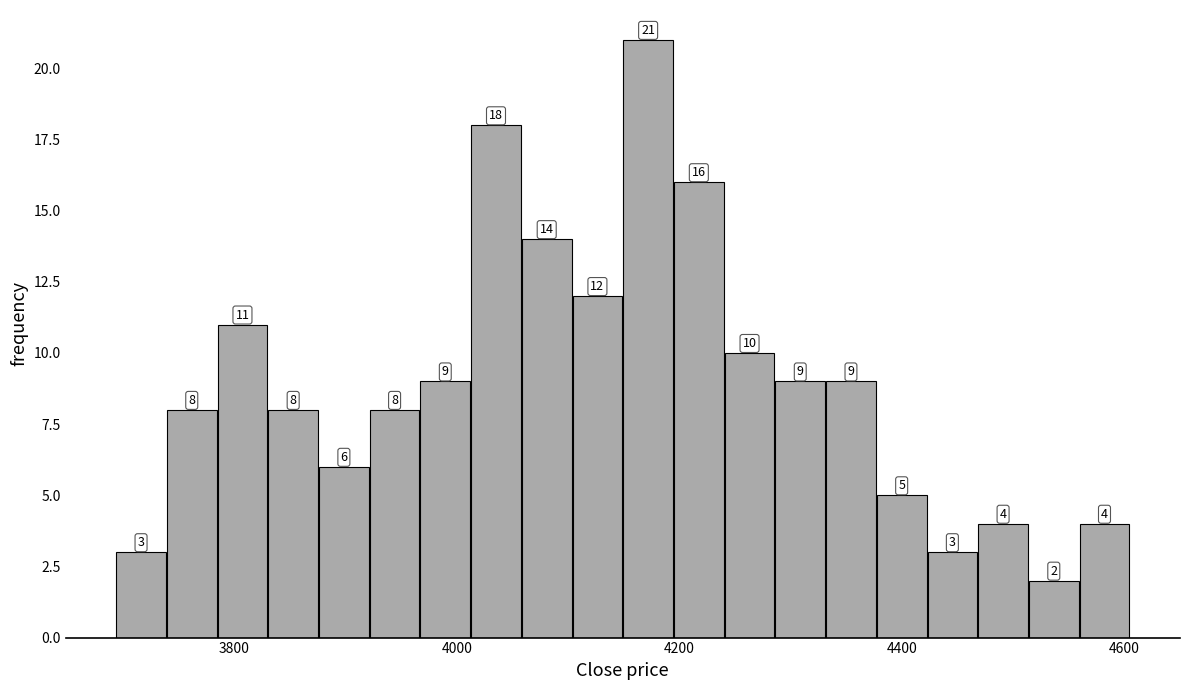

Around what value on the x-axis is the tallest bar? Give the approximate position of its centre, as read against the axis.

4180